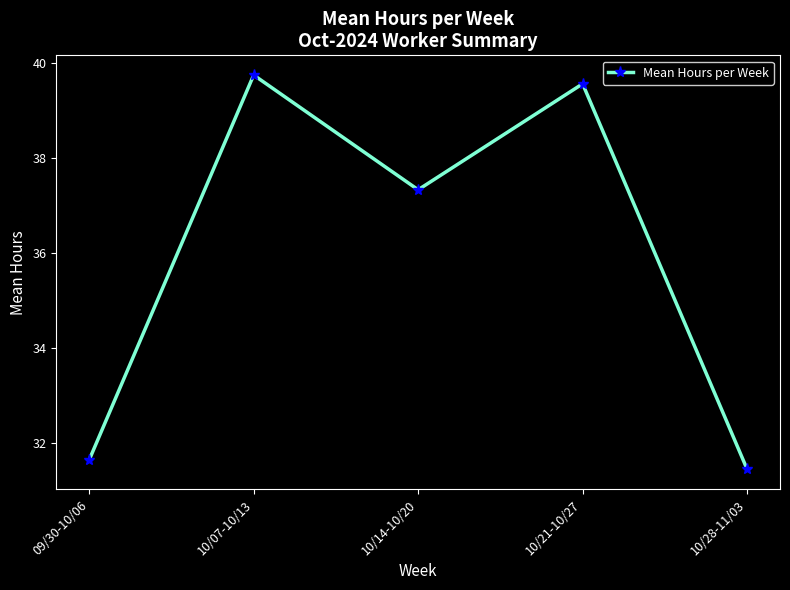

What is the difference between the maximum and minimum values?

8.3